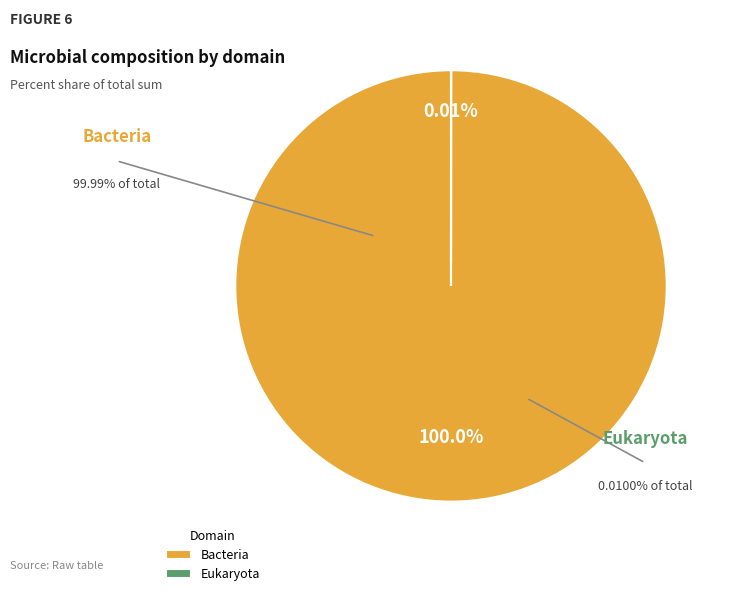

How much of the chart is everything except Eukaryota?

100.0%